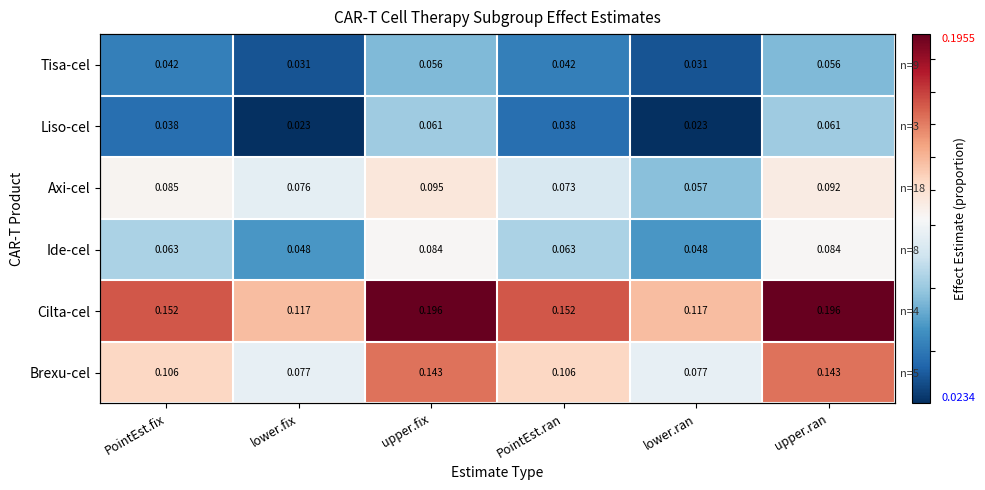

Is it true that Brexu-cel equals 0.1 at lower.fix?

False